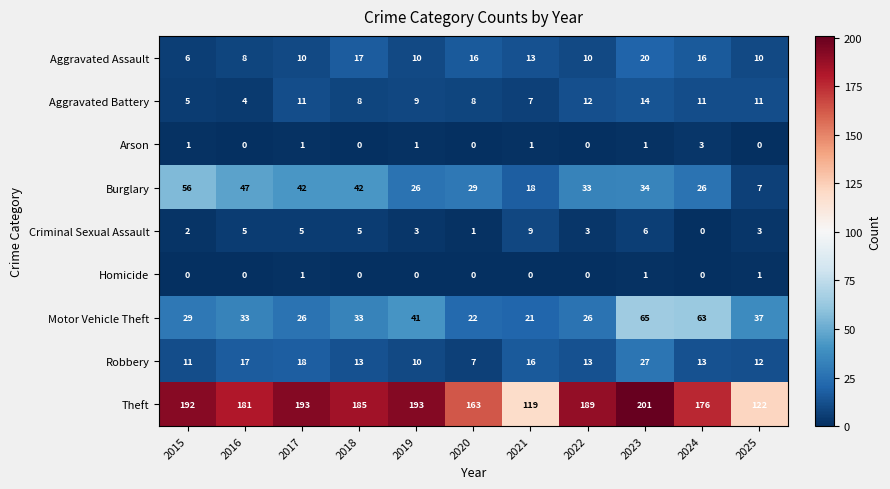

Is it true that Robbery equals 16 at 2021?

True